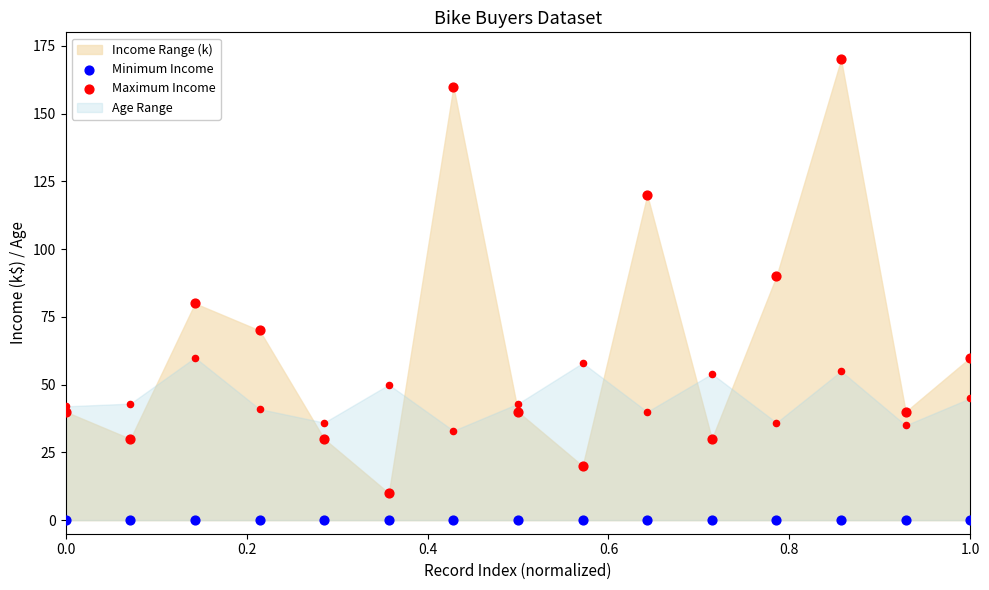

Which series reaches the maximum Y coordinate?

Maximum Income